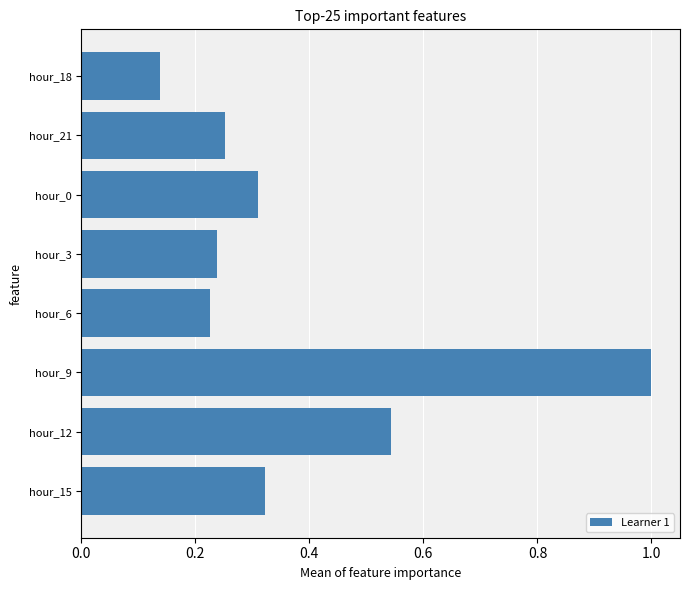

Which category has the lowest value across all series?

hour_18